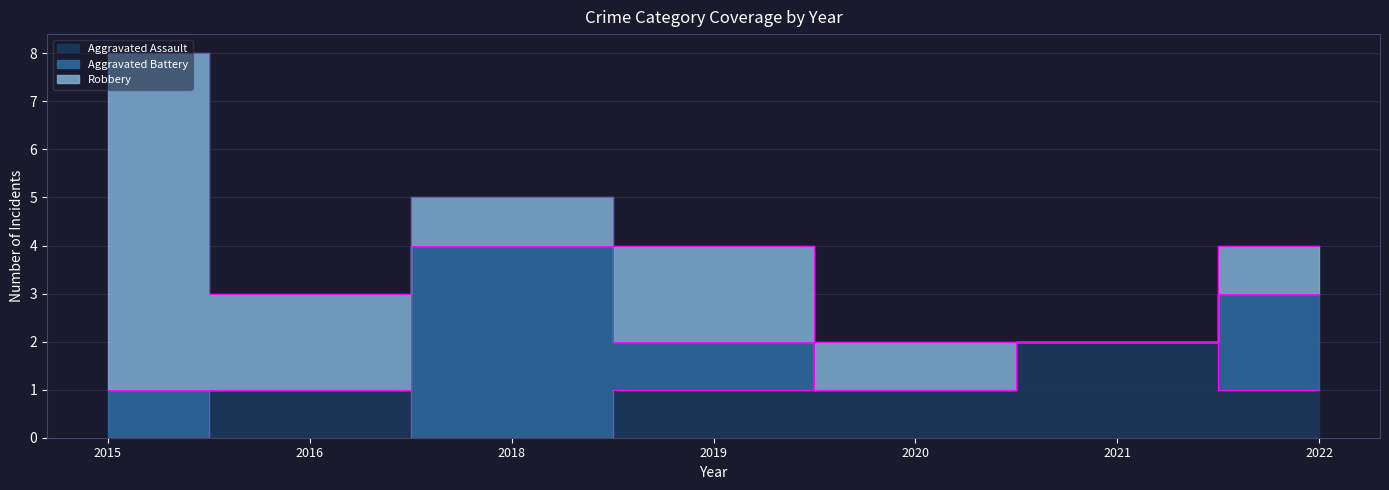

How many lines are shown in the chart?

3